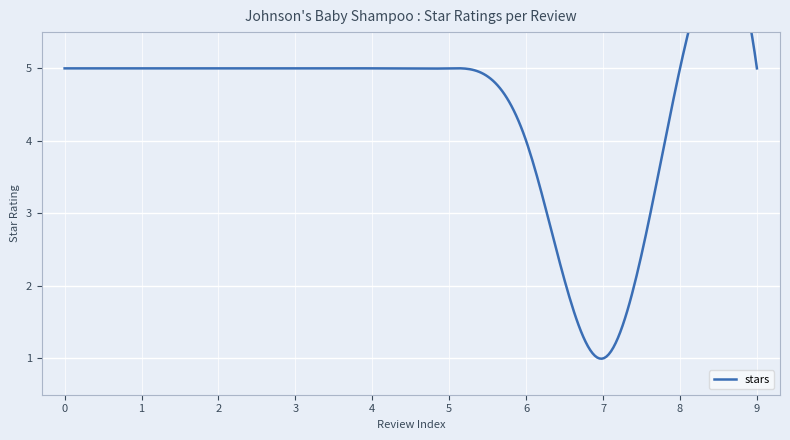

Approximately how many times larger is the value at 9 compared to 5?

1.0